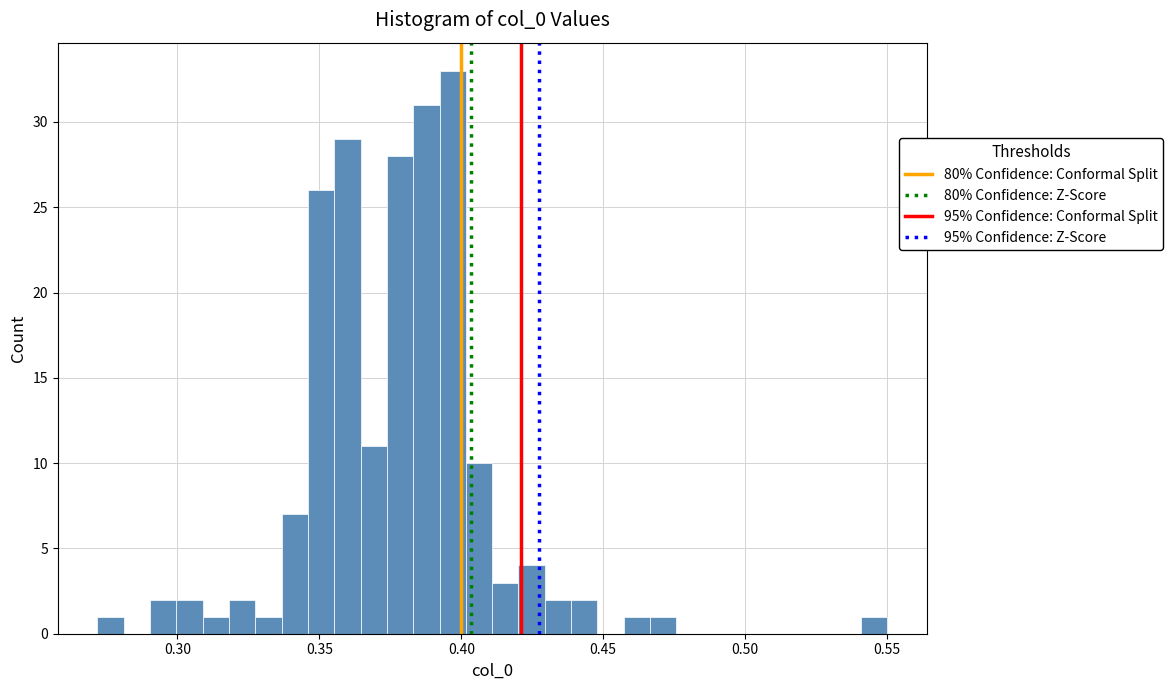

Around what value on the x-axis is the tallest bar? Give the approximate position of its centre, as read against the axis.

0.395